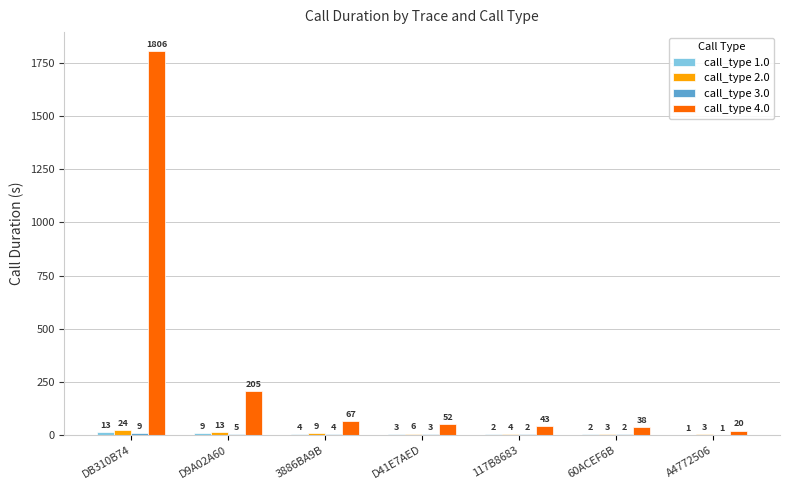

What is the approximate value of call_type 2.0 at DB310B74, to the nearest 10?

20